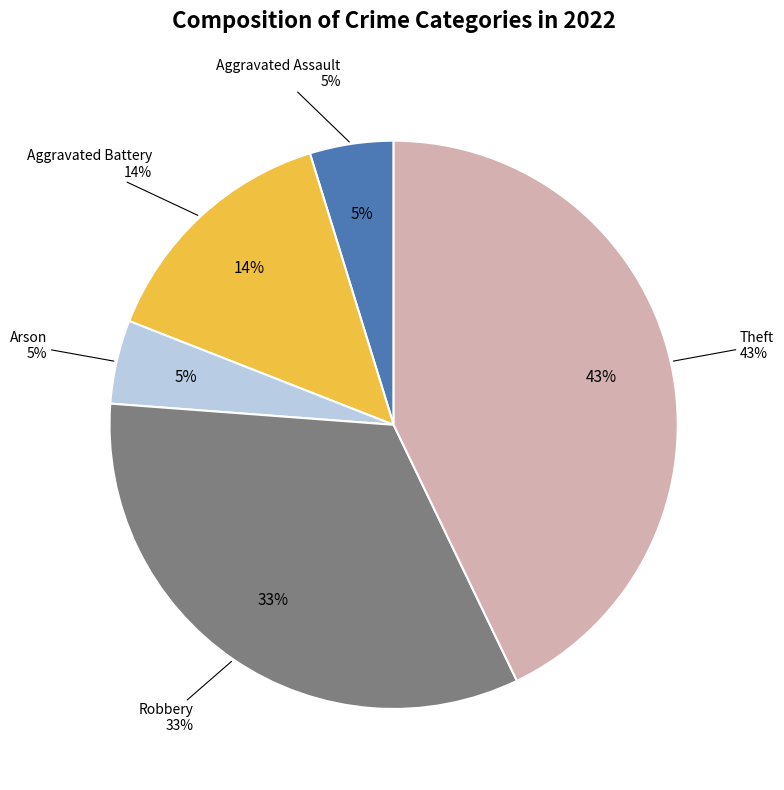

To the nearest percent, what is the combined percentage of Aggravated Assault and Theft?

48%